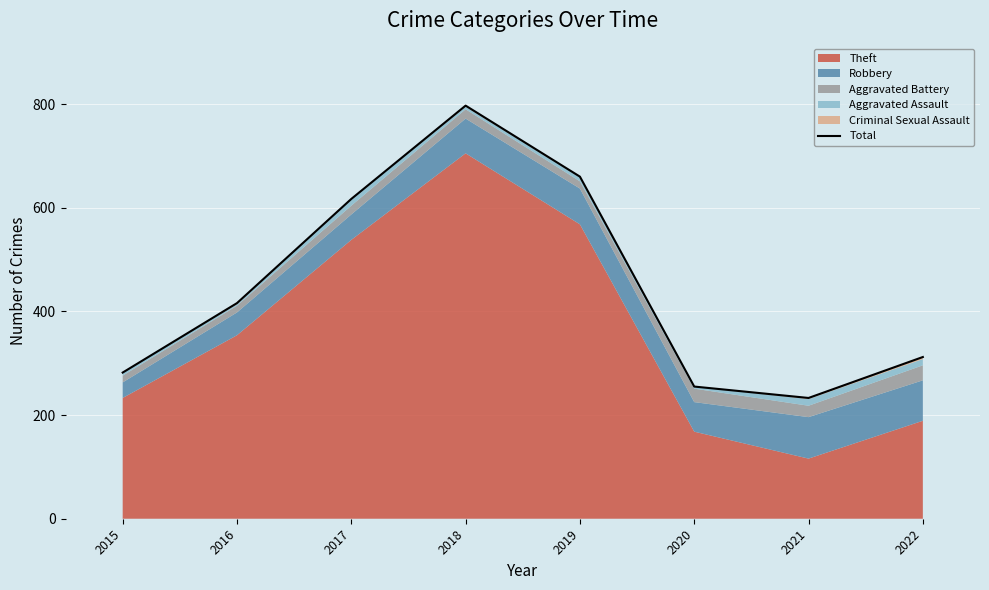

What is the ratio of the value at 2016 to the value at 2020?

1.6